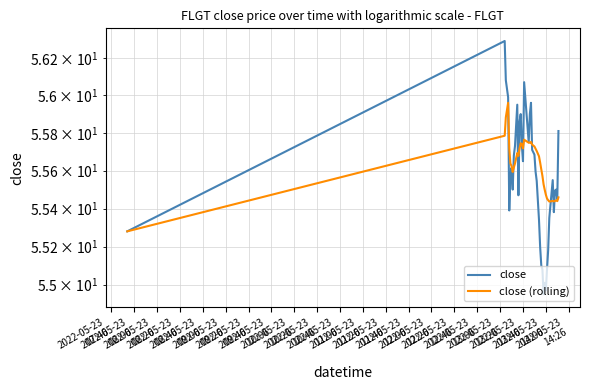

What is the average value of the close series?

55.6